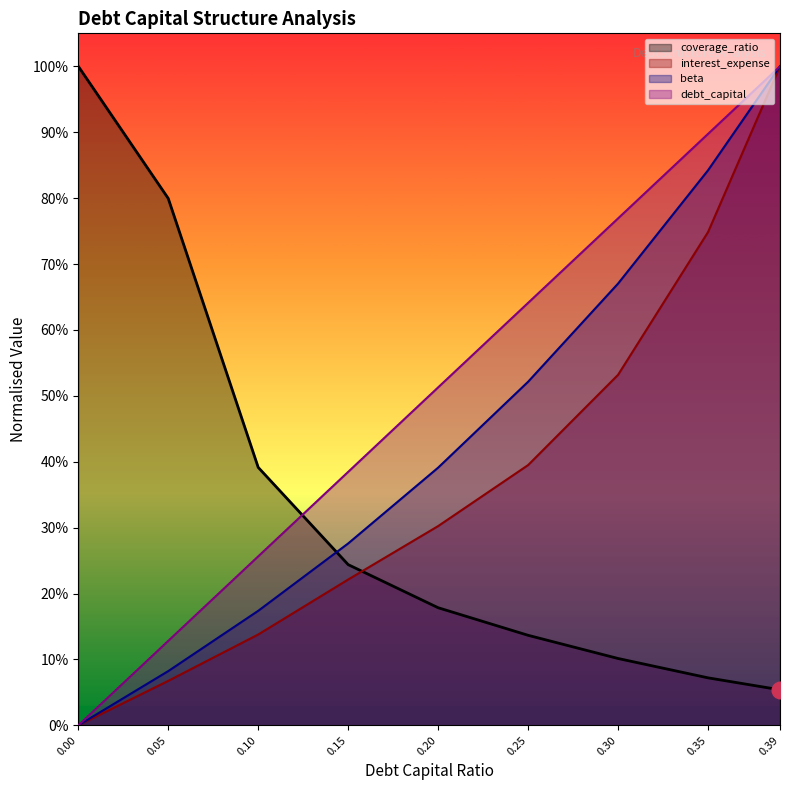

What is the highest value of the beta series?

1.0